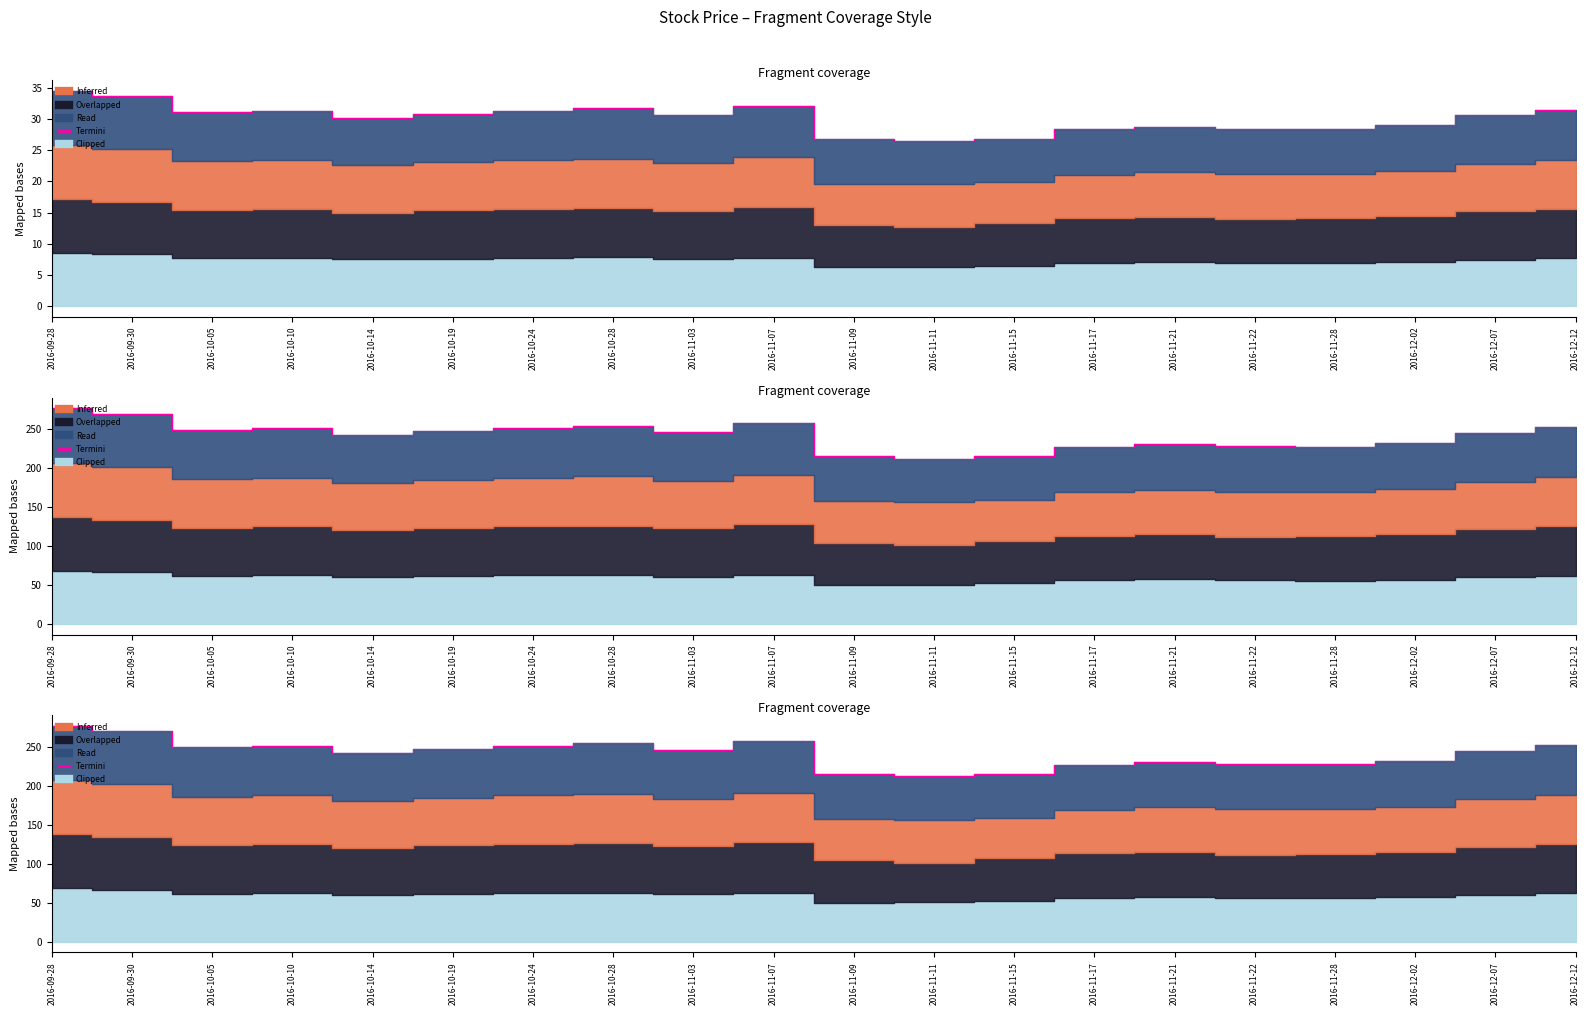

Where does the data first go above 245?

2016-09-28